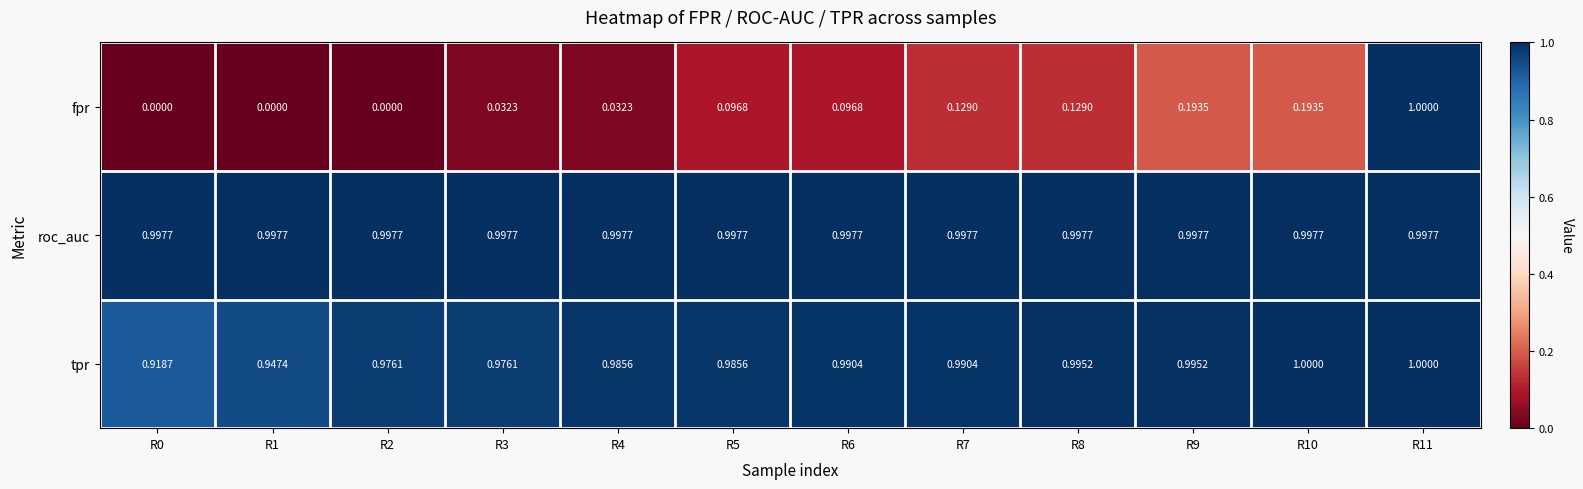

Rank the series at R8 from lowest to highest value.

fpr, tpr, roc_auc